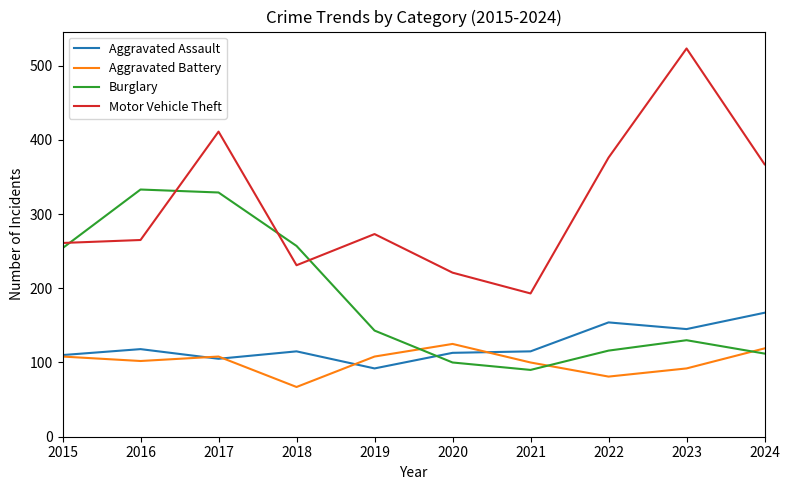

Which series has the largest total across all categories?

Motor Vehicle Theft